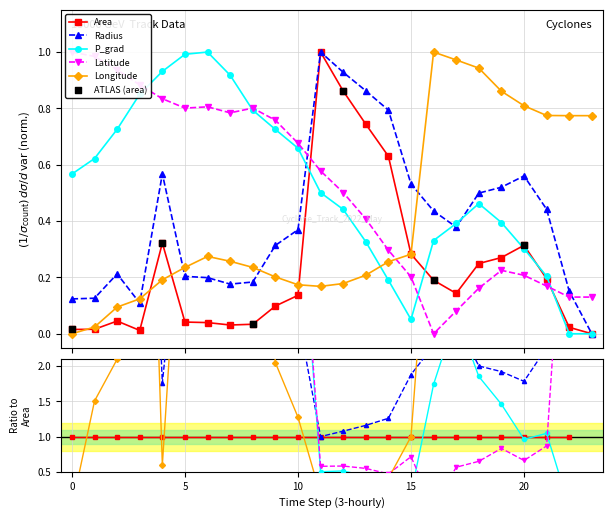

Which series contains the highest Y value?

area